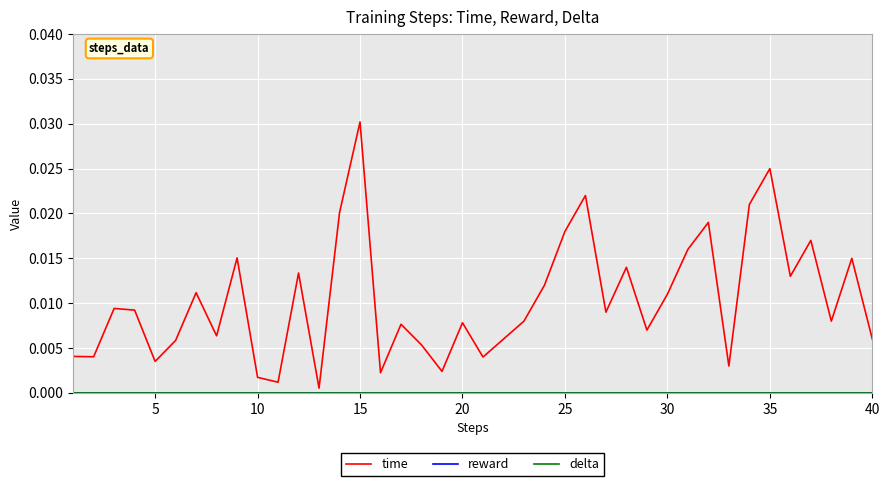

Rank the series by their maximum value, from highest to lowest.

time, reward, delta